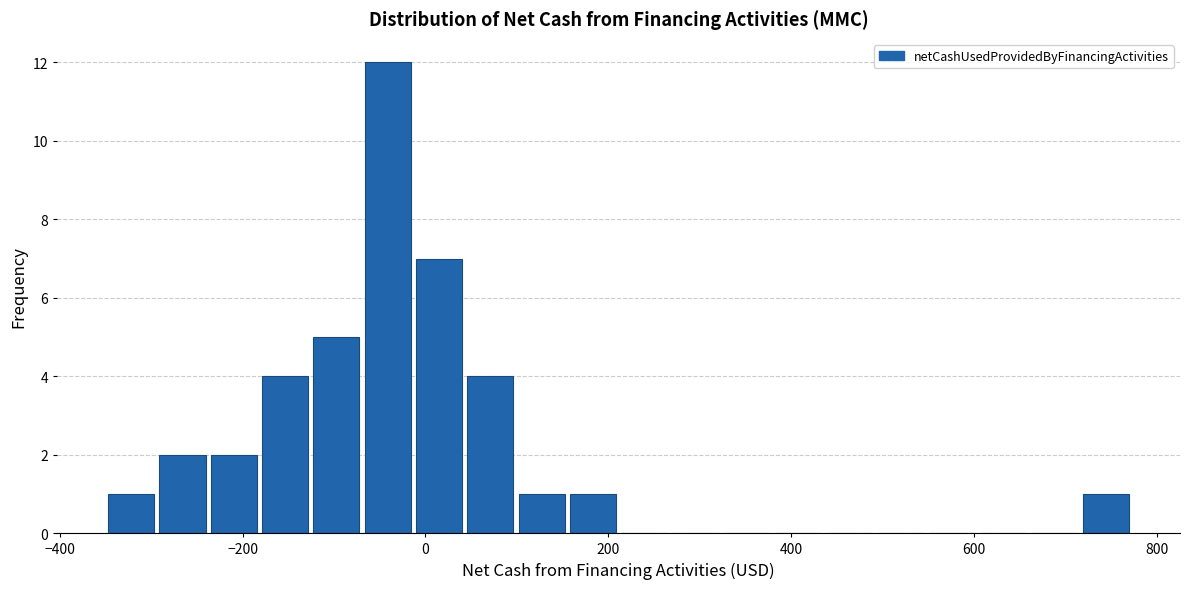

Read against the x-axis, roughly where is the centre of the tallest bar?

-40